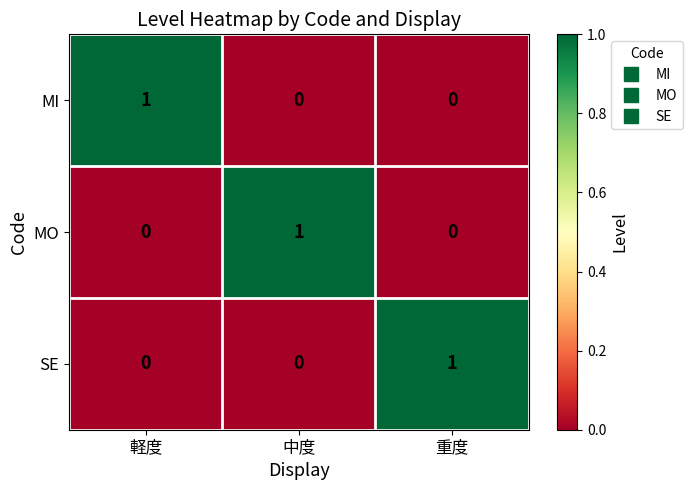

Reading left to right, list all the values displayed in this chart.

MI: 1	0	0
MO: 0	1	0
SE: 0	0	1